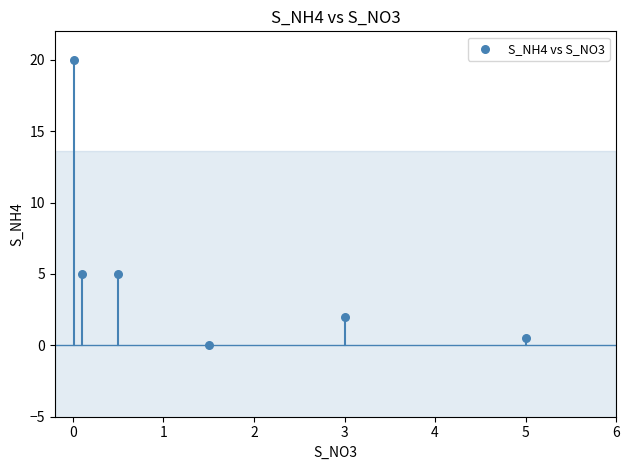

What is the average Y value?

5.4